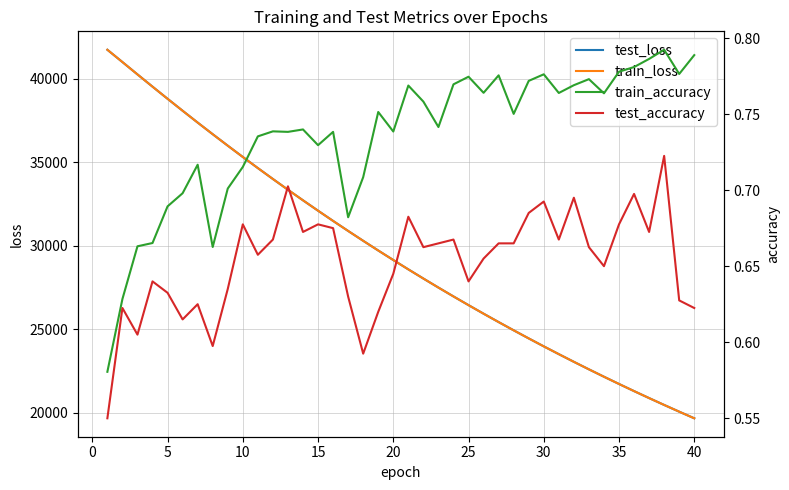

What is the minimum value for test_loss?

19658.3